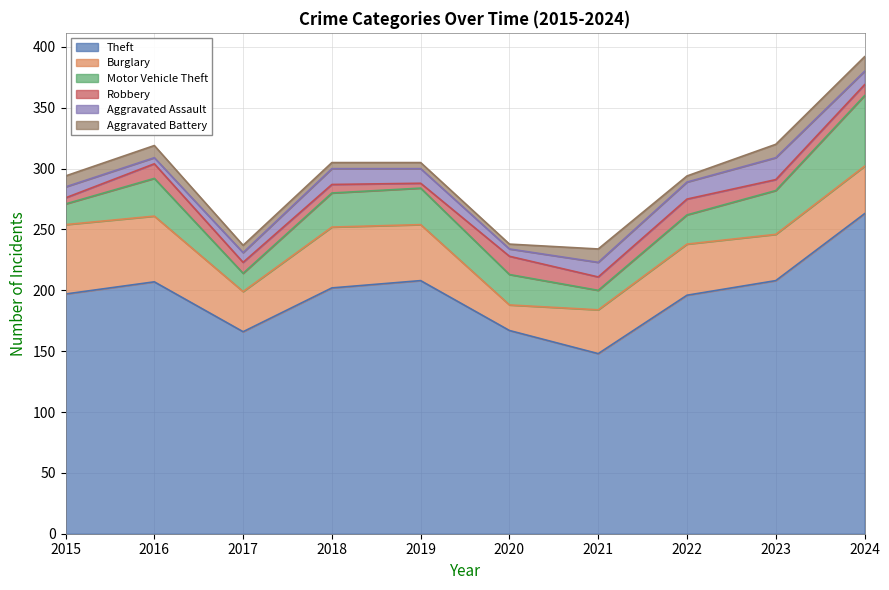

What is the average value of the Aggravated Battery series?

8